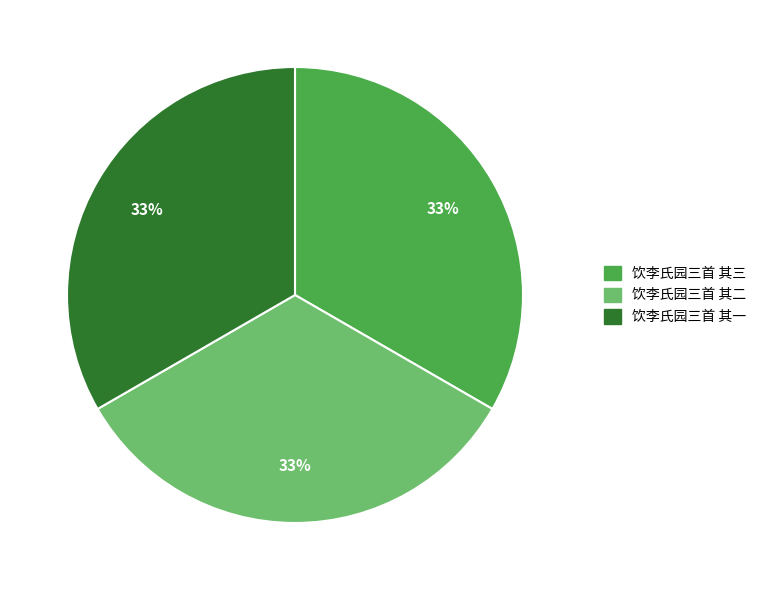

Is there a majority slice in this chart?

No